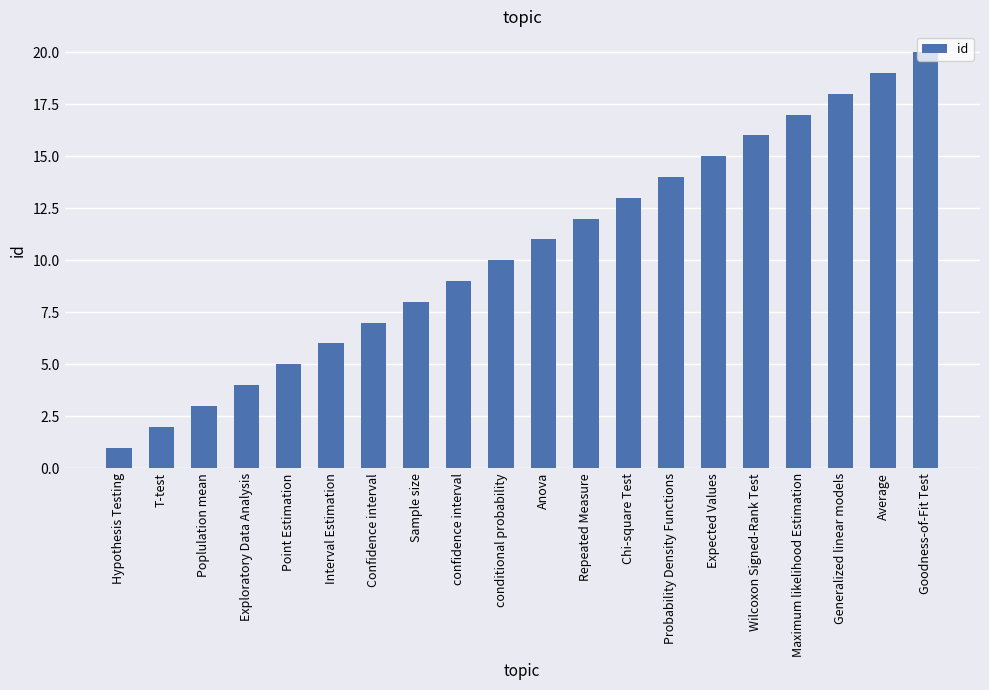

How many data points does each series have?

20